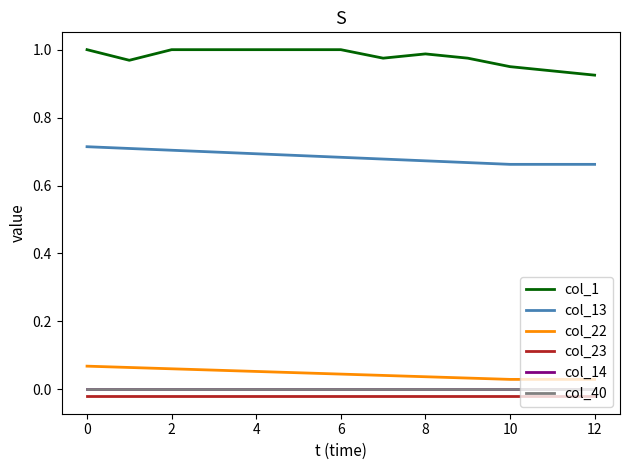

Which series has the largest range (max minus min)?

col_1